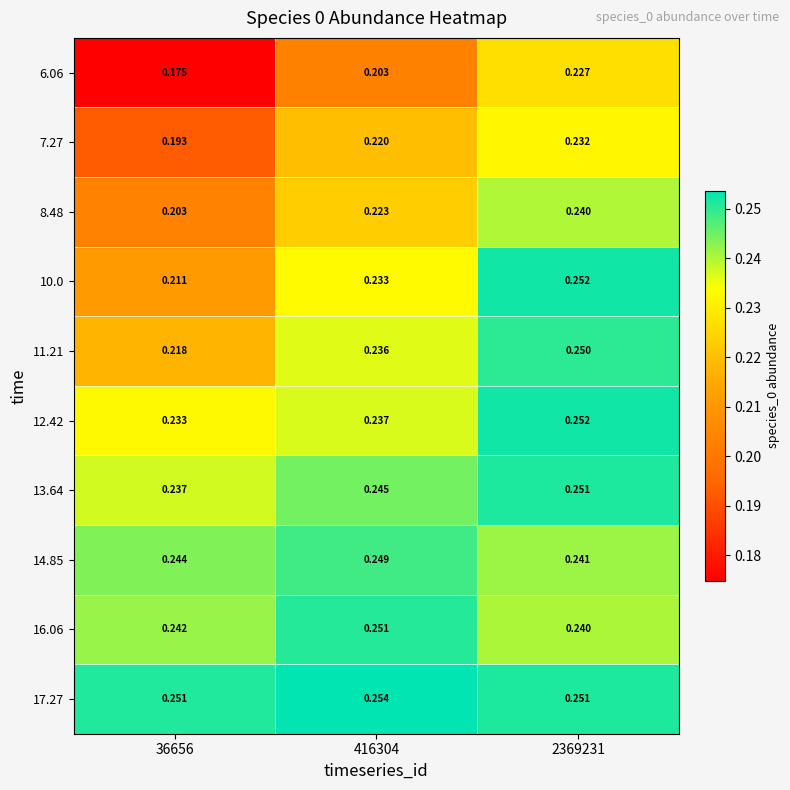

Is the value of 11.21 at 36656 greater than the value of 8.48 at 416304?

No